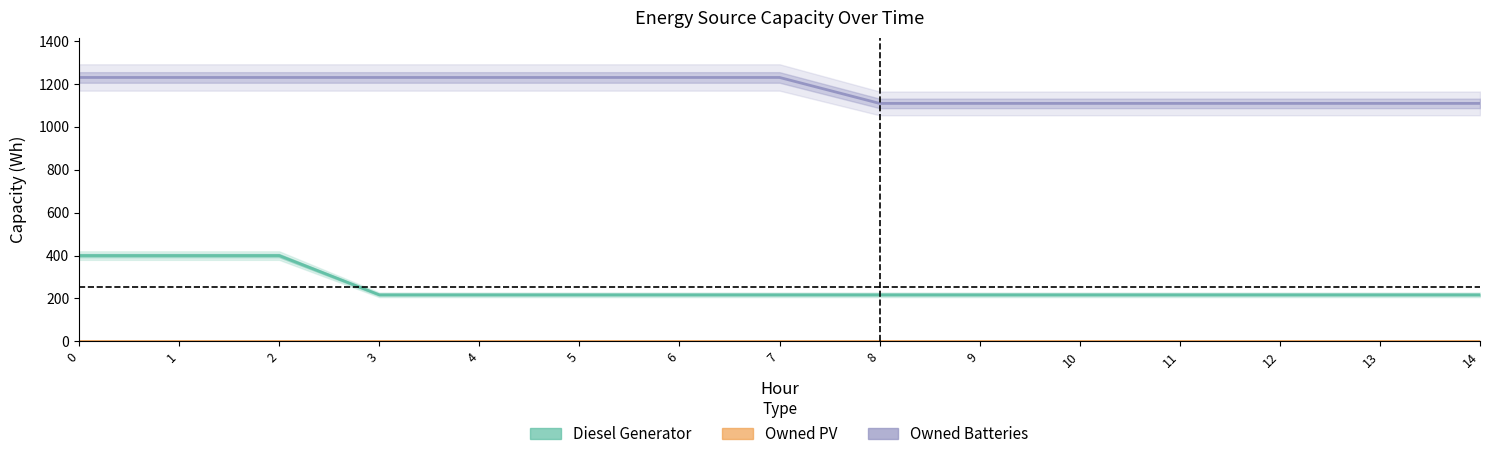

What are all the series names shown in the legend?

Diesel Generator, Owned Batteries, Owned PV